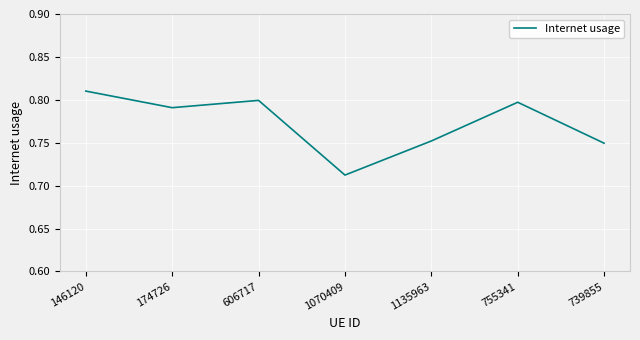

Count the number of data series in this chart.

1